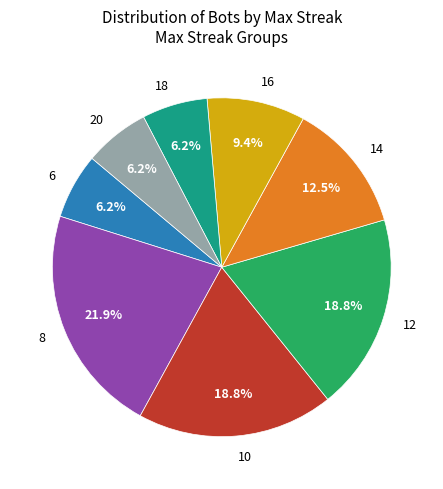

Does any single category account for the majority?

No